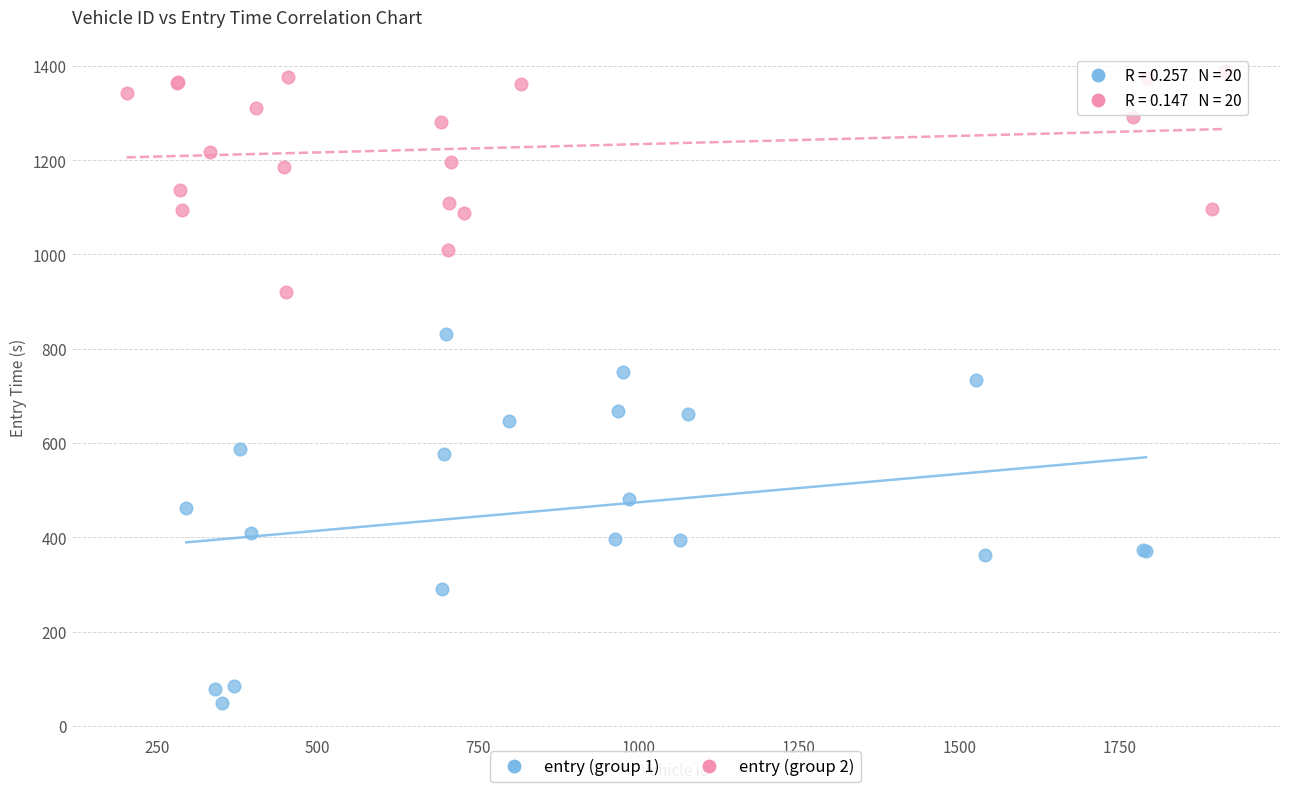

Which series has the widest spread of Y values?

entry (group 1)